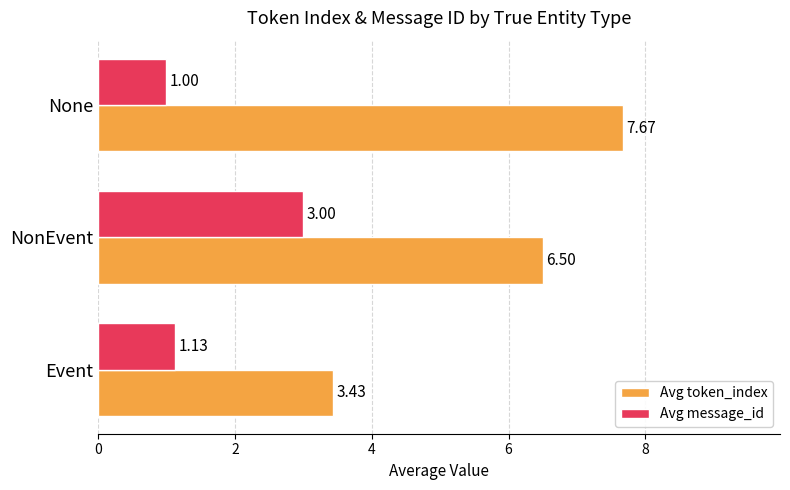

At None, list the series in order from largest to smallest.

Avg token_index, Avg message_id